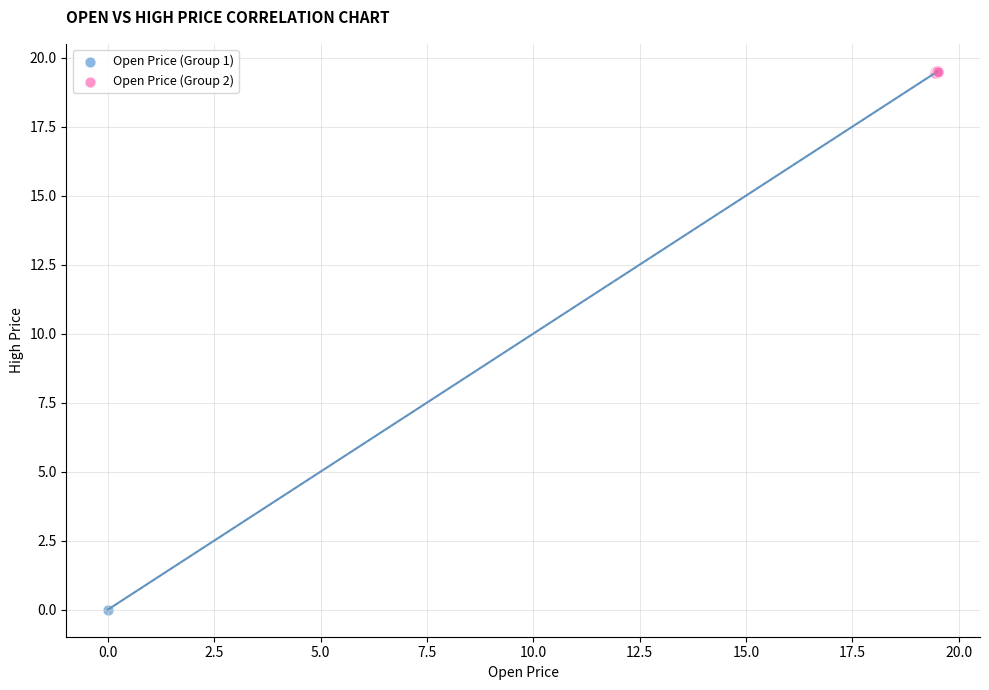

Which series reaches the minimum Y coordinate?

Open Price (Group 1)